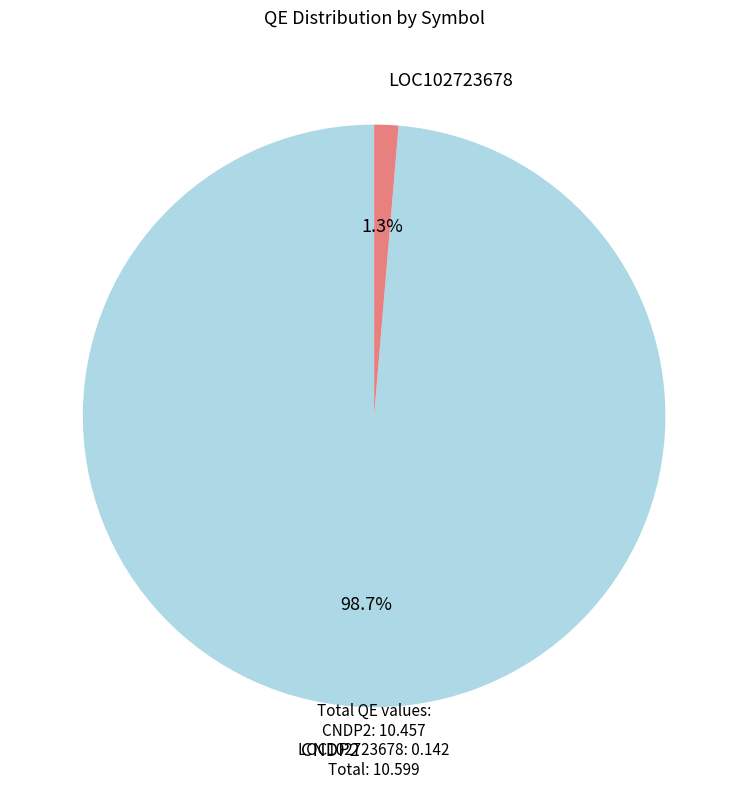

Does any single category account for the majority?

Yes